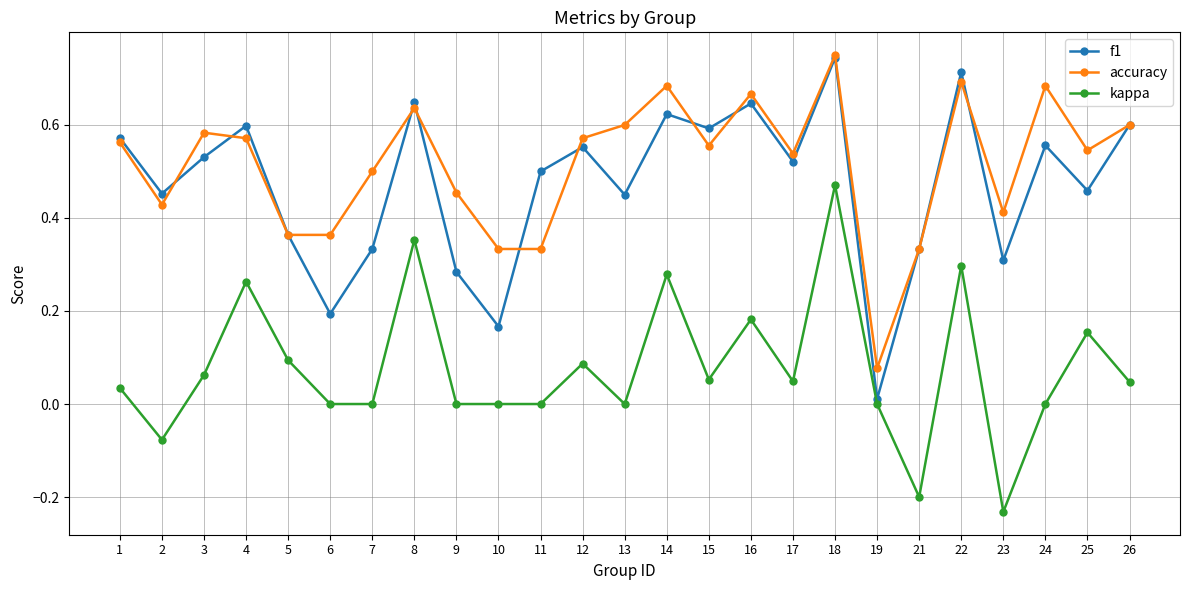

What is the sum of the accuracy values at 26 and 24?

1.3